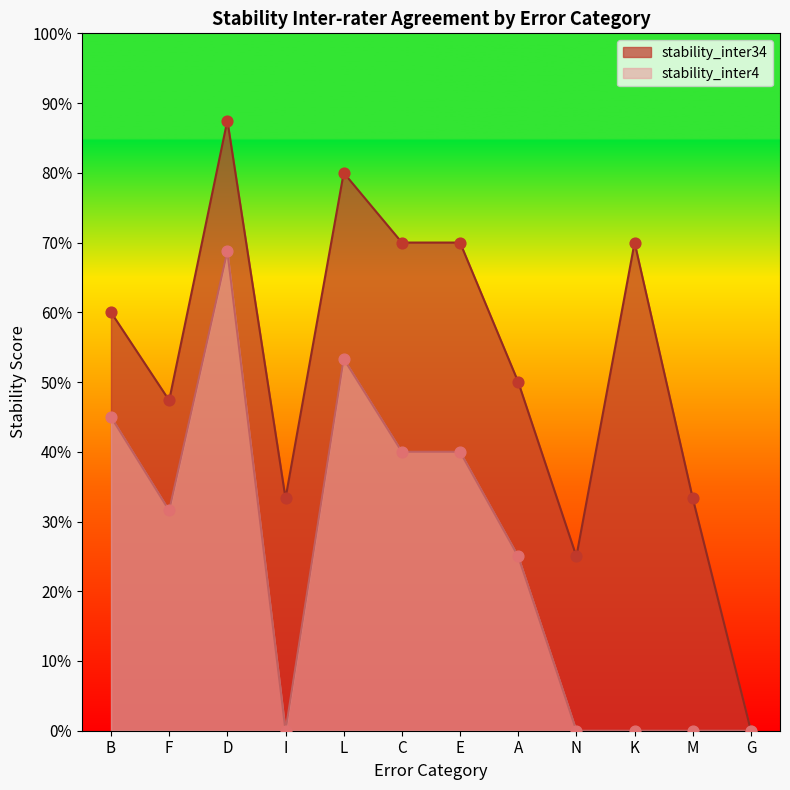

What is the total value across all series at E?

1.1